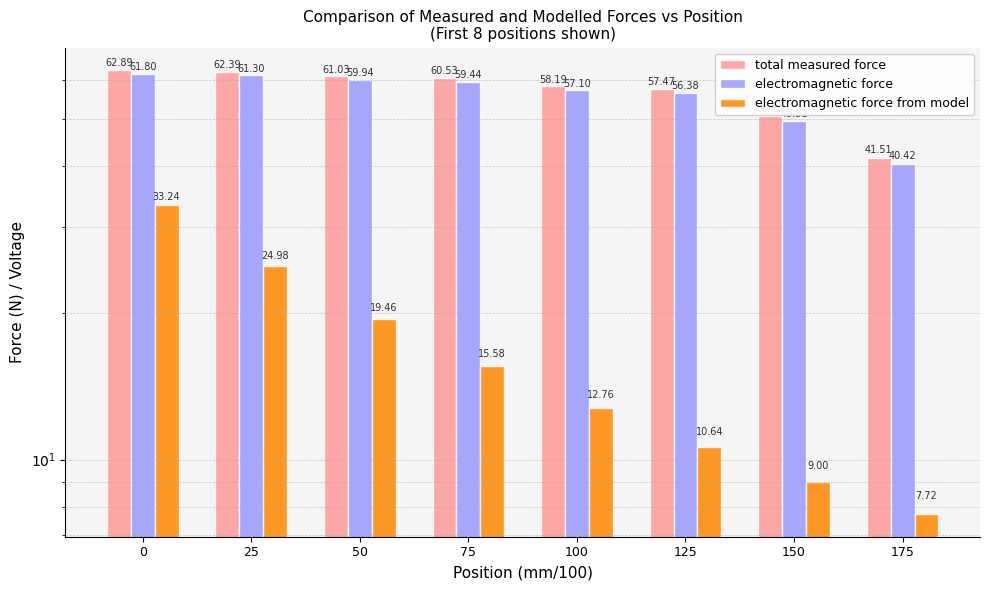

What is the value of the electromagnetic force bar at the 8th from the left?

40.4